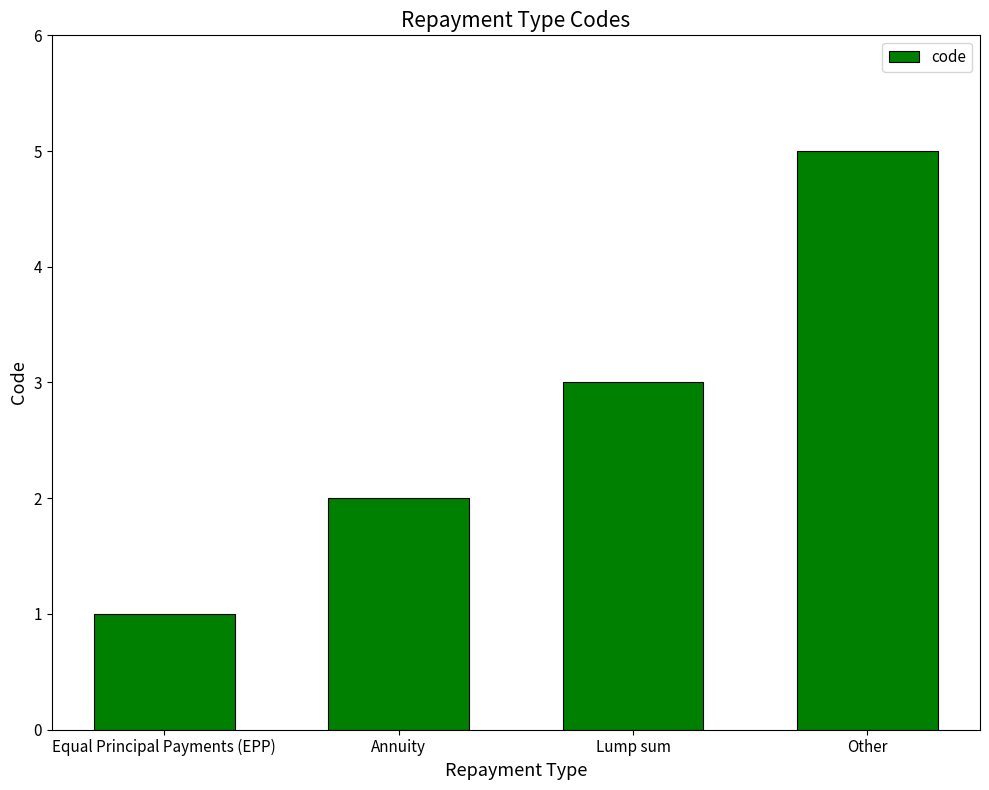

How many distinct data groups are displayed?

1